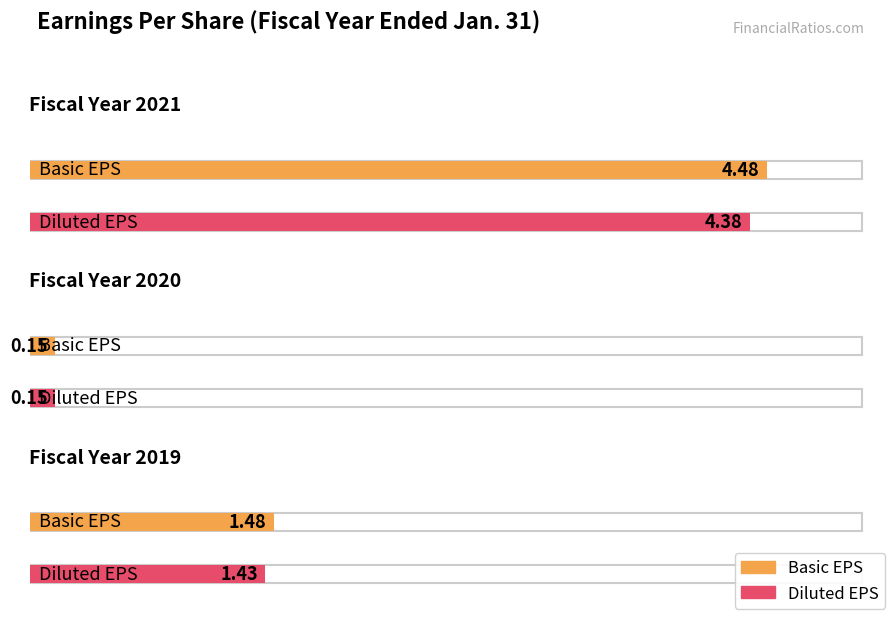

Does the chart contain any negative values?

No